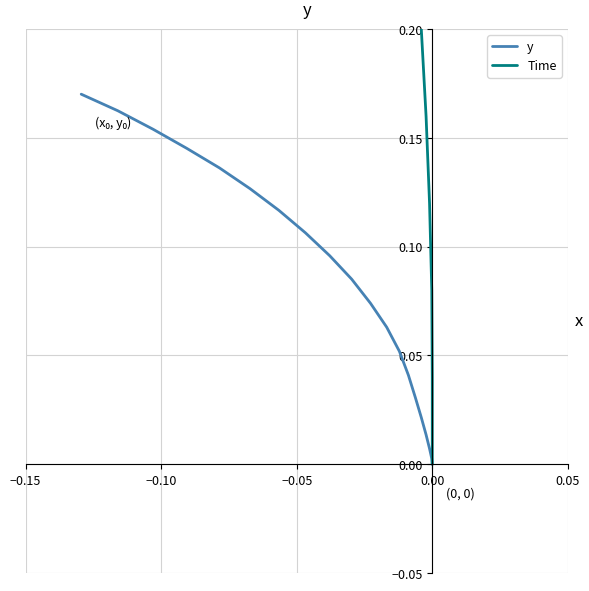

What is the label of the 16th point from the right?

0.05